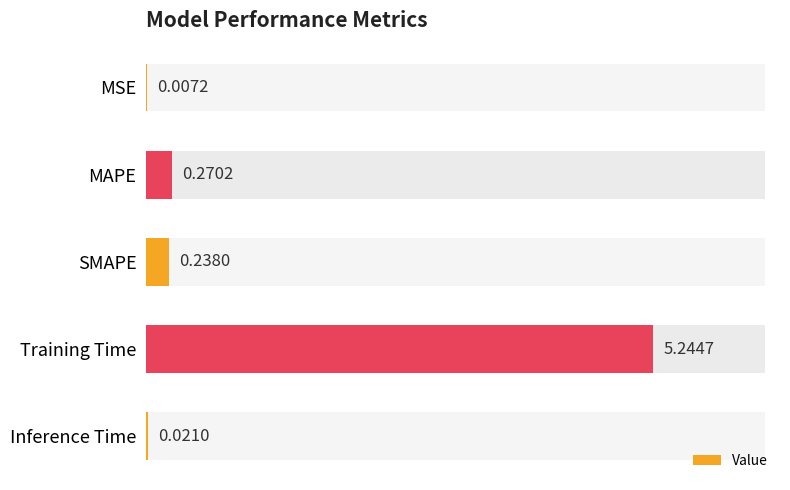

What is the change in value from SMAPE to Training Time?

+5.0